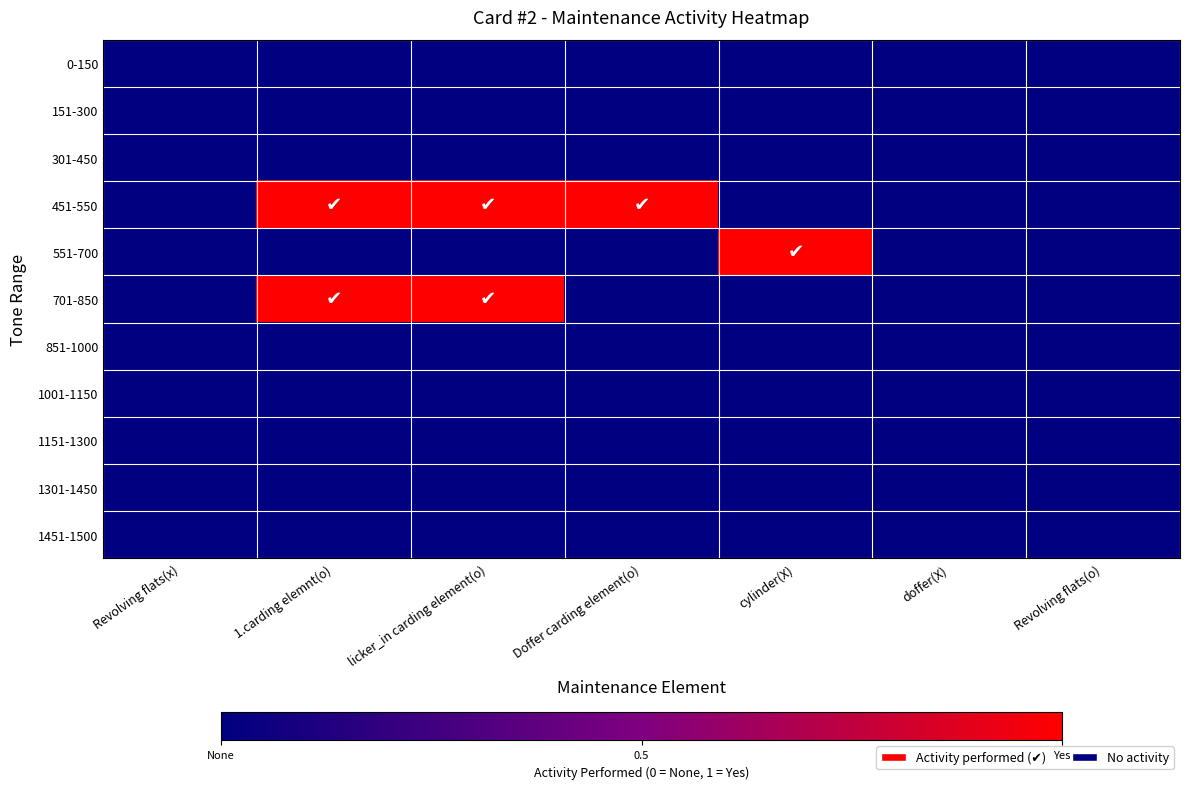

Reading left to right, transcribe all the data shown in this chart.

0-150: Revolving flats(x)=0	1.carding elemnt(o)=0	licker_in carding element(o)=0	Doffer carding element(o)=0	cylinder(X)=0	doffer(X)=0	Revolving flats(o)=0
151-300: Revolving flats(x)=0	1.carding elemnt(o)=0	licker_in carding element(o)=0	Doffer carding element(o)=0	cylinder(X)=0	doffer(X)=0	Revolving flats(o)=0
301-450: Revolving flats(x)=0	1.carding elemnt(o)=0	licker_in carding element(o)=0	Doffer carding element(o)=0	cylinder(X)=0	doffer(X)=0	Revolving flats(o)=0
451-550: Revolving flats(x)=0	1.carding elemnt(o)=1	licker_in carding element(o)=1	Doffer carding element(o)=1	cylinder(X)=0	doffer(X)=0	Revolving flats(o)=0
551-700: Revolving flats(x)=0	1.carding elemnt(o)=0	licker_in carding element(o)=0	Doffer carding element(o)=0	cylinder(X)=1	doffer(X)=0	Revolving flats(o)=0
701-850: Revolving flats(x)=0	1.carding elemnt(o)=1	licker_in carding element(o)=1	Doffer carding element(o)=0	cylinder(X)=0	doffer(X)=0	Revolving flats(o)=0
851-1000: Revolving flats(x)=0	1.carding elemnt(o)=0	licker_in carding element(o)=0	Doffer carding element(o)=0	cylinder(X)=0	doffer(X)=0	Revolving flats(o)=0
1001-1150: Revolving flats(x)=0	1.carding elemnt(o)=0	licker_in carding element(o)=0	Doffer carding element(o)=0	cylinder(X)=0	doffer(X)=0	Revolving flats(o)=0
1151-1300: Revolving flats(x)=0	1.carding elemnt(o)=0	licker_in carding element(o)=0	Doffer carding element(o)=0	cylinder(X)=0	doffer(X)=0	Revolving flats(o)=0
1301-1450: Revolving flats(x)=0	1.carding elemnt(o)=0	licker_in carding element(o)=0	Doffer carding element(o)=0	cylinder(X)=0	doffer(X)=0	Revolving flats(o)=0
1451-1500: Revolving flats(x)=0	1.carding elemnt(o)=0	licker_in carding element(o)=0	Doffer carding element(o)=0	cylinder(X)=0	doffer(X)=0	Revolving flats(o)=0